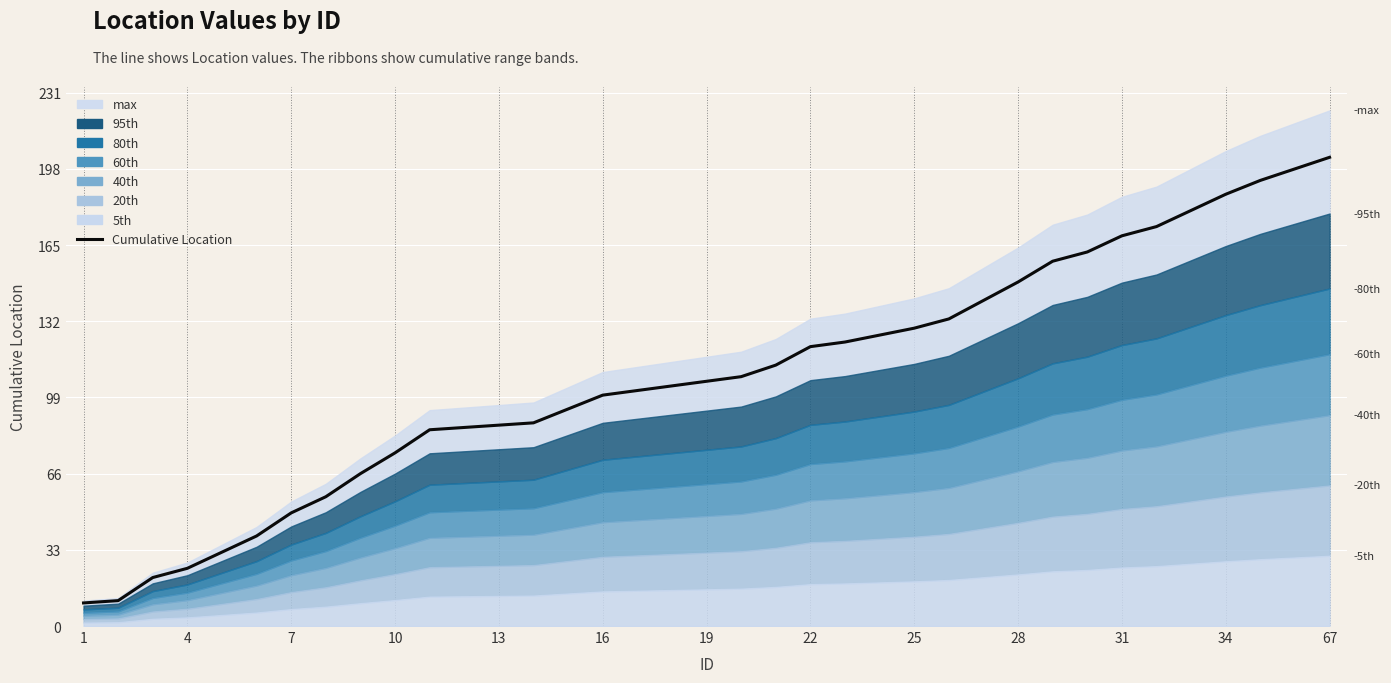

The chart shows a value of 88 at 13. True or false?

True